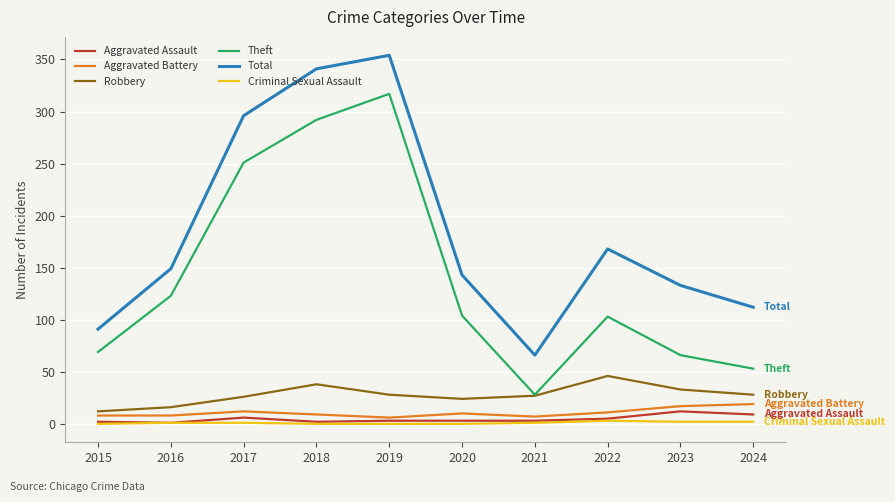

The value of Theft at 2024 is 53. True or false?

True